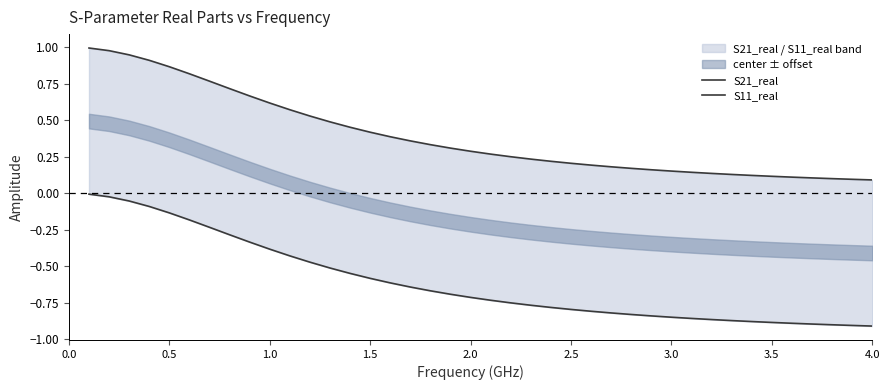

What are all the series names shown in the legend?

S21_real, S11_real